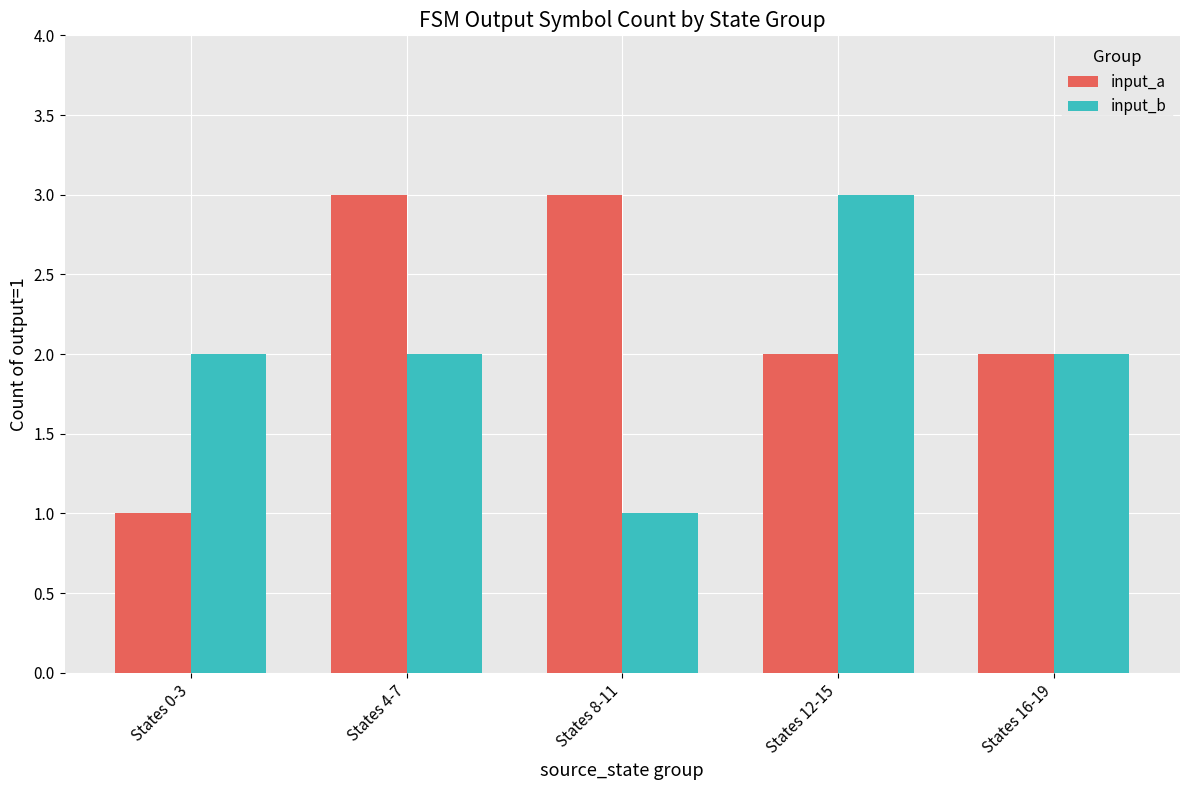

How many distinct data groups are displayed?

2